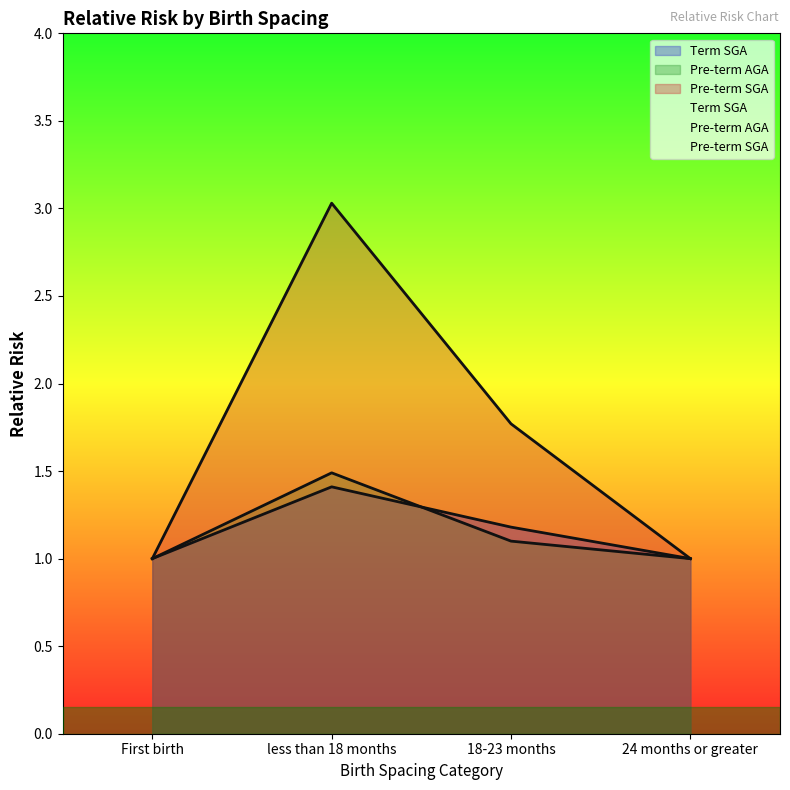

Rank the series at 24 months or greater from highest to lowest value.

Term SGA, Pre-term AGA, Pre-term SGA